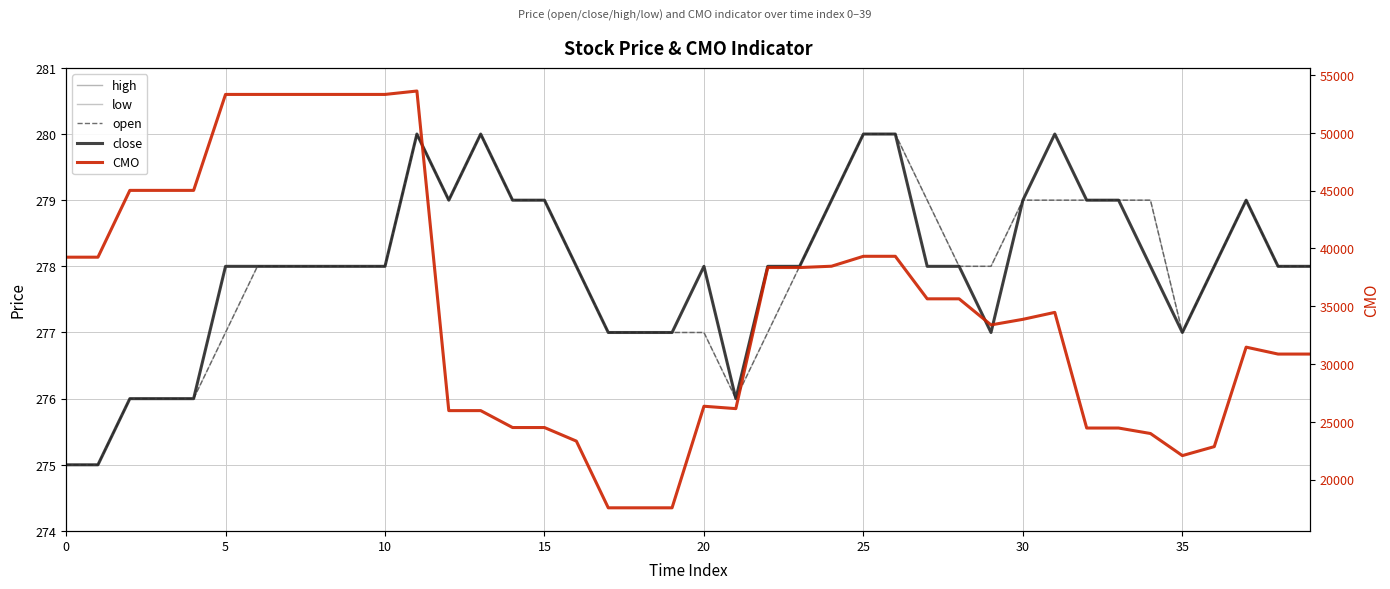

At which label is close closest to 277?

17